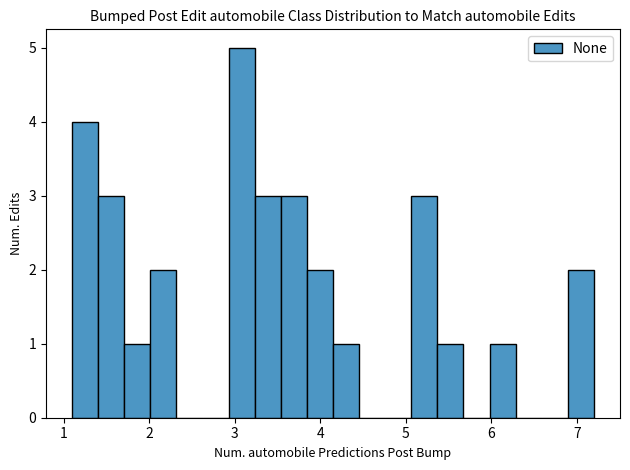

Read against the x-axis, roughly where is the centre of the tallest bar?

3.1